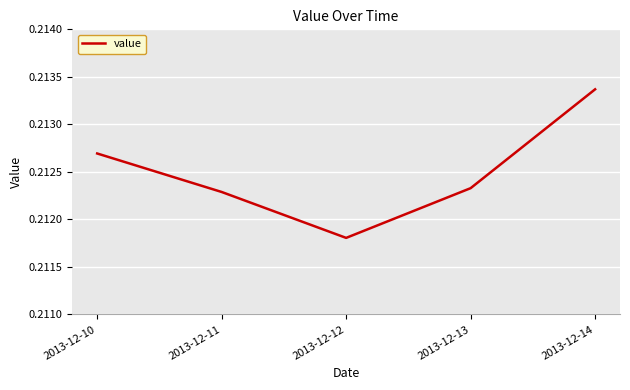

At which label is the value closest to 0?

2013-12-12